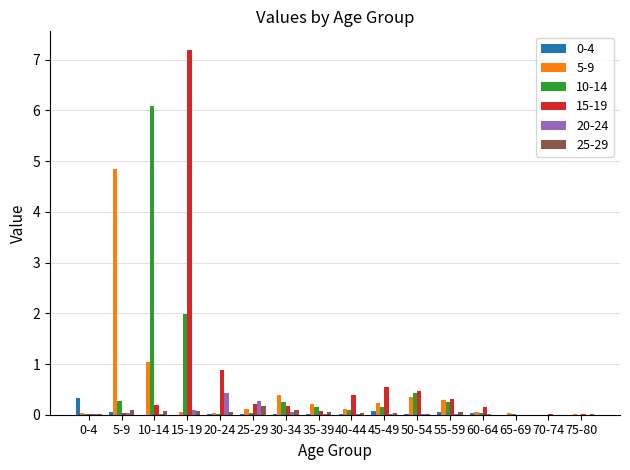

Is the value of 20-24 at 50-54 greater than the value of 15-19 at 40-44?

No